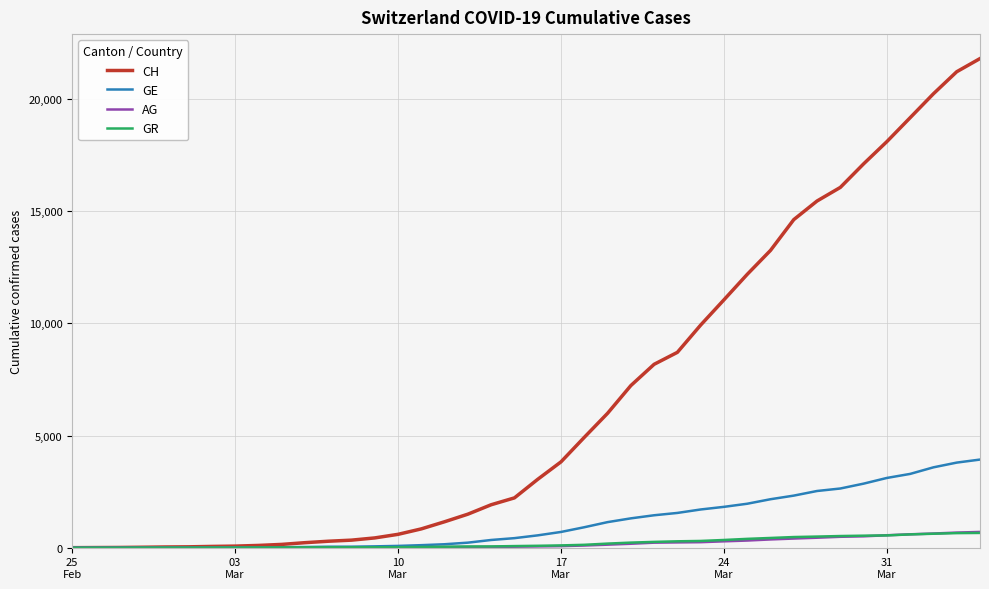

Which series has the largest total across all categories?

CH